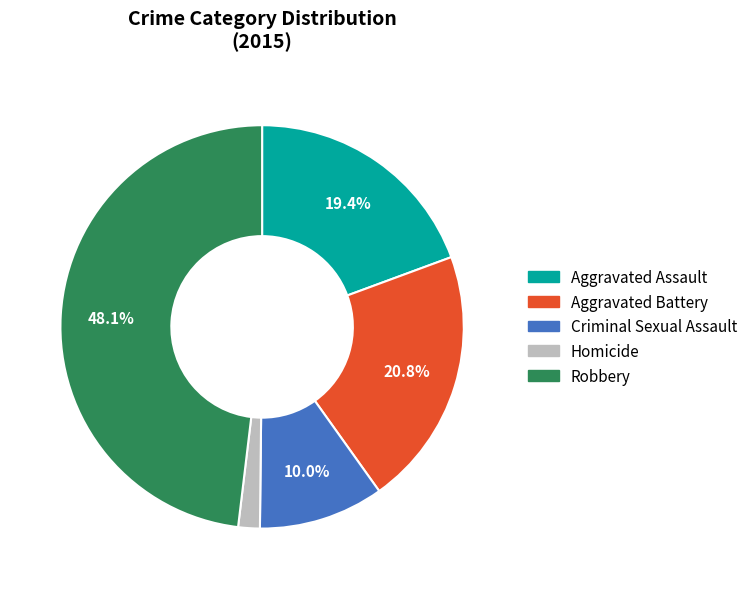

How much of the chart is everything except Aggravated Battery?

79.2%